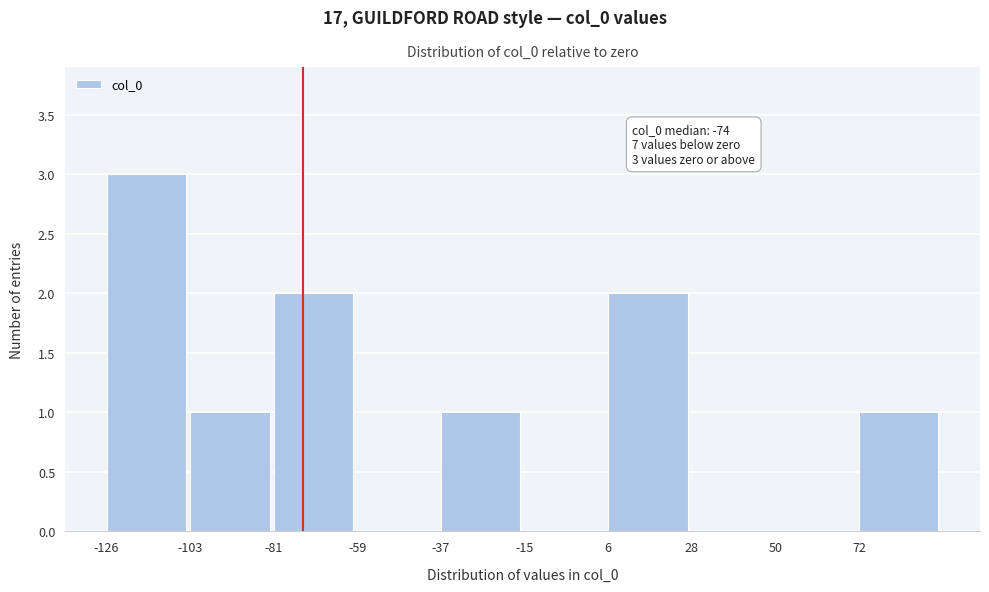

Which range on the x-axis has the tallest bar?

-125 to -105